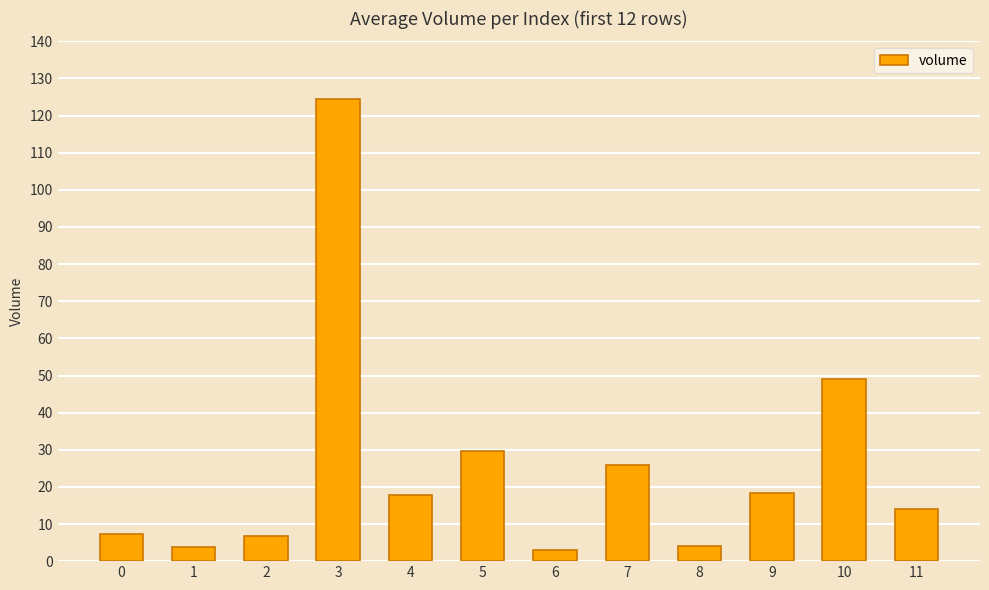

True or false: the data shows 17.7 at 4.

True